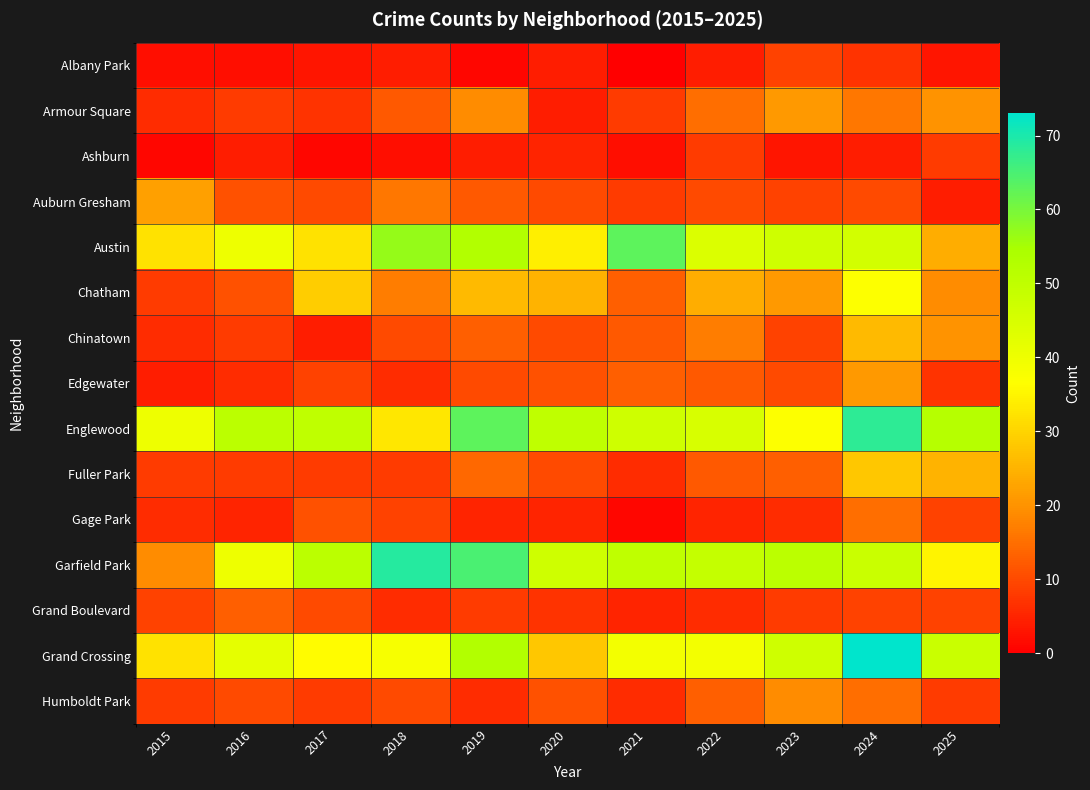

Count the number of categories in the chart.

11